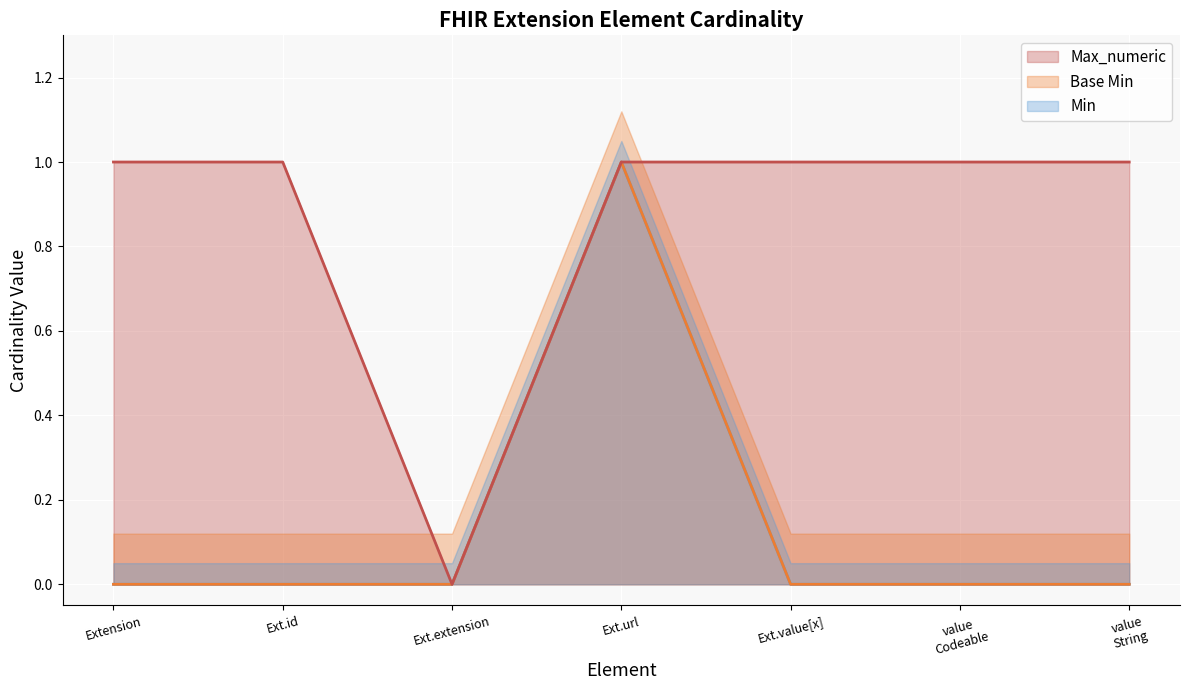

Count the Min values in the range 0 to 1.

7